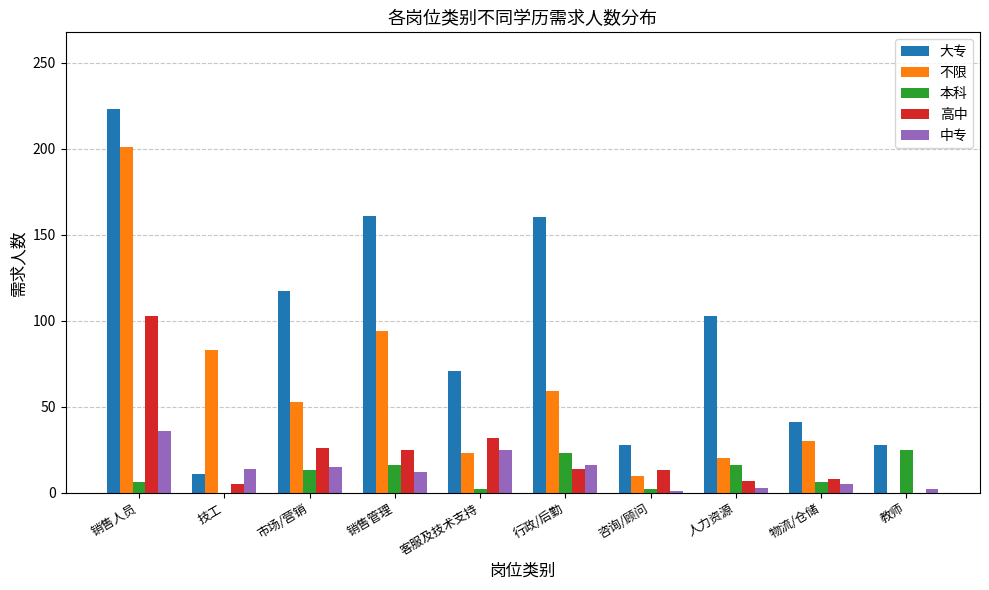

How many groups of bars are there?

10